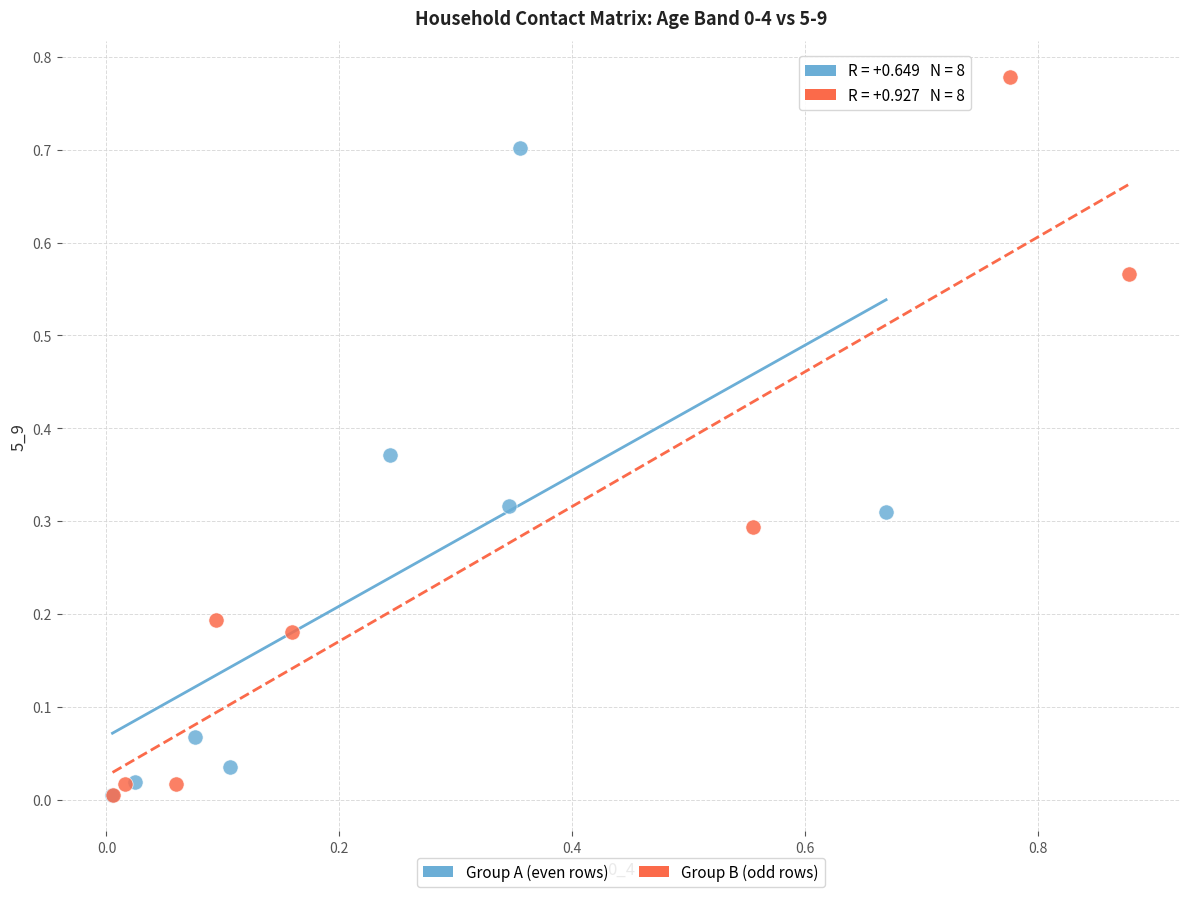

What are all the series names shown in the legend?

Group A (even rows), Group B (odd rows)